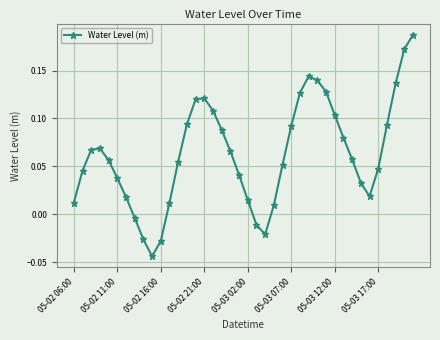

How many points are lower than both their immediate neighbors (excluding endpoints)?

3